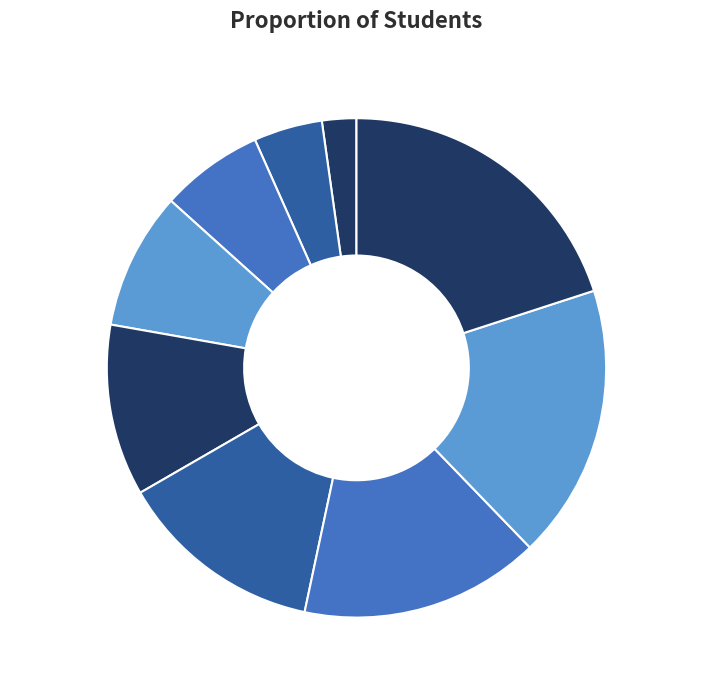

The Md Nishad7 slice represents 25% of the pie. True or false?

False